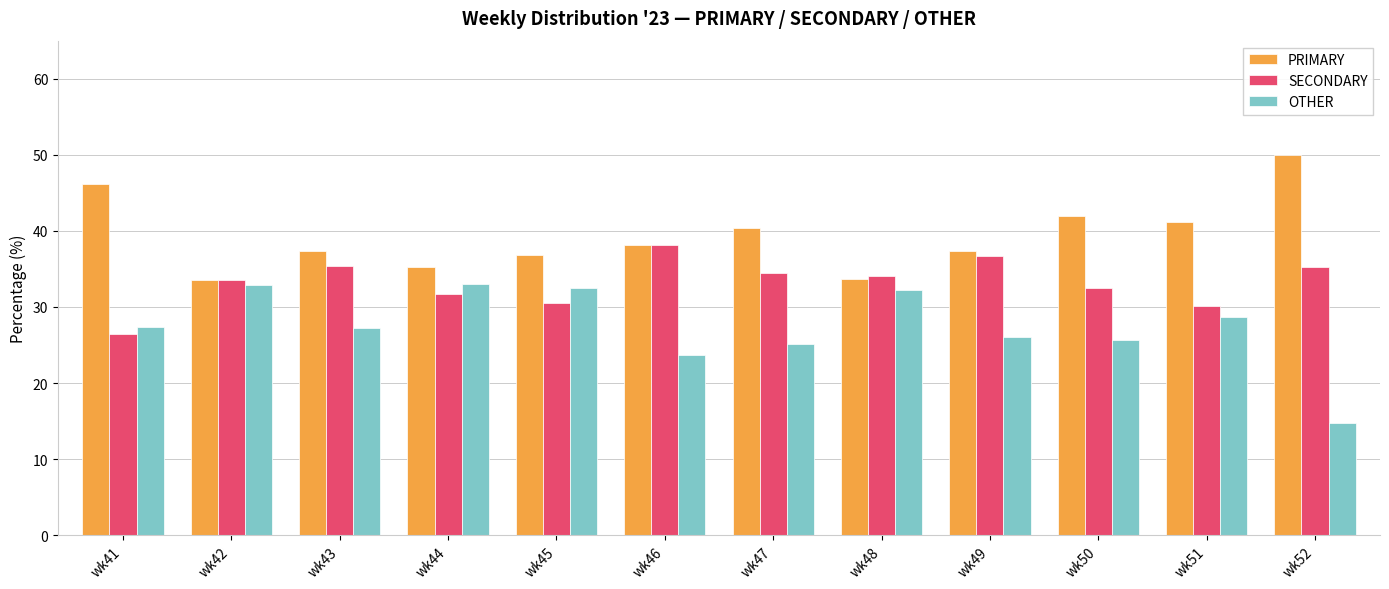

What is the difference between the highest and lowest values at wk47?

15.3